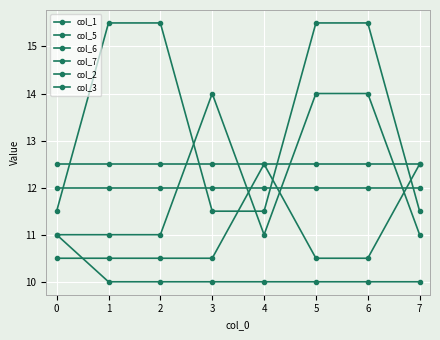

List the labels in order of col_5 value, largest first.

4, 7, 0, 1, 2, 3, 5, 6